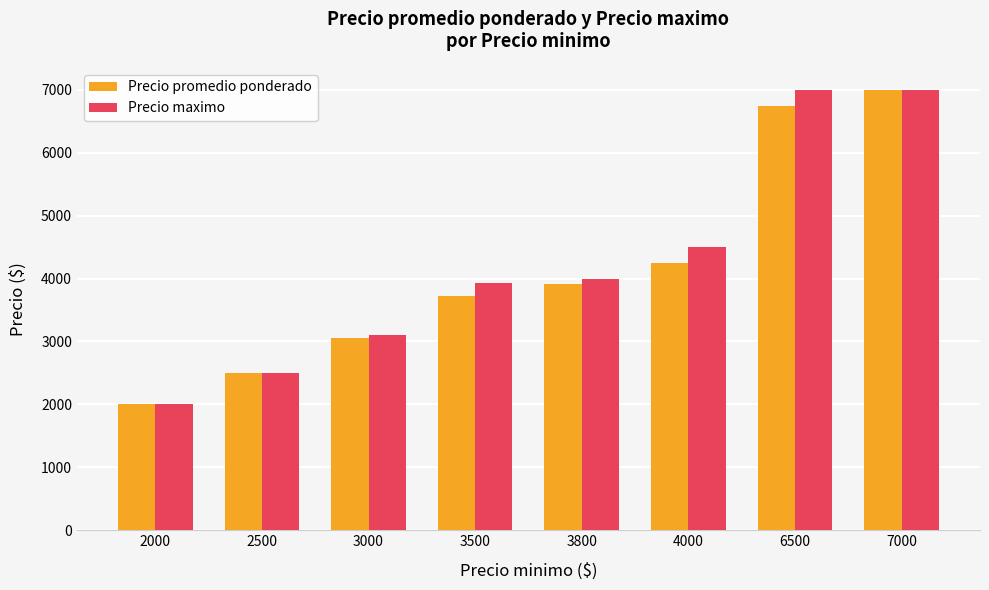

What is the approximate value of Precio promedio ponderado at 3000?

3048